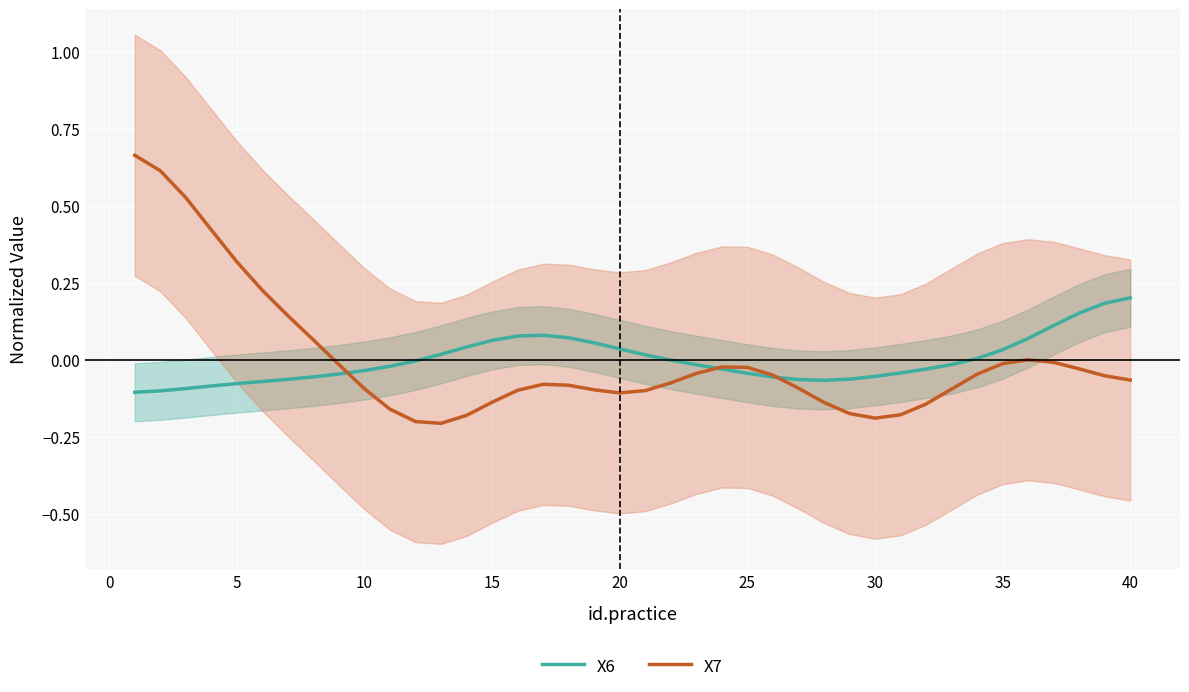

How many lines are shown in the chart?

2